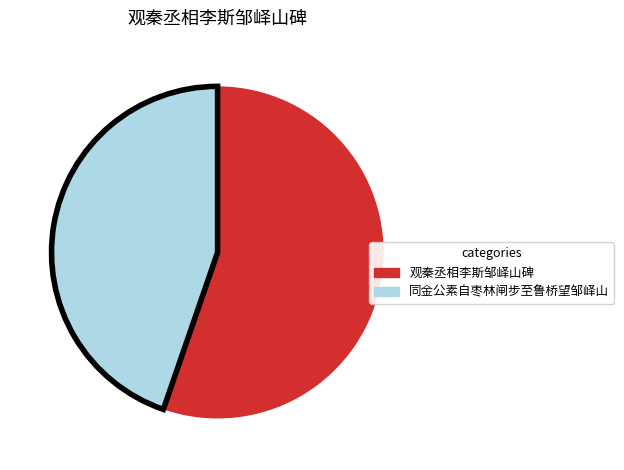

What is the ratio of the value at 观秦丞相李斯邹峄山碑 to the value at 同金公素自枣林闸步至鲁桥望邹峄山?

1.2